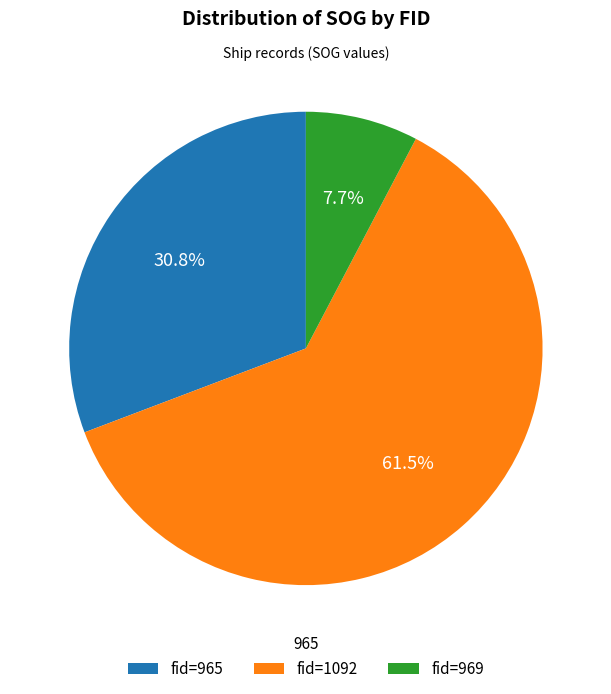

Which has a higher value, fid=969 or fid=1092?

fid=1092